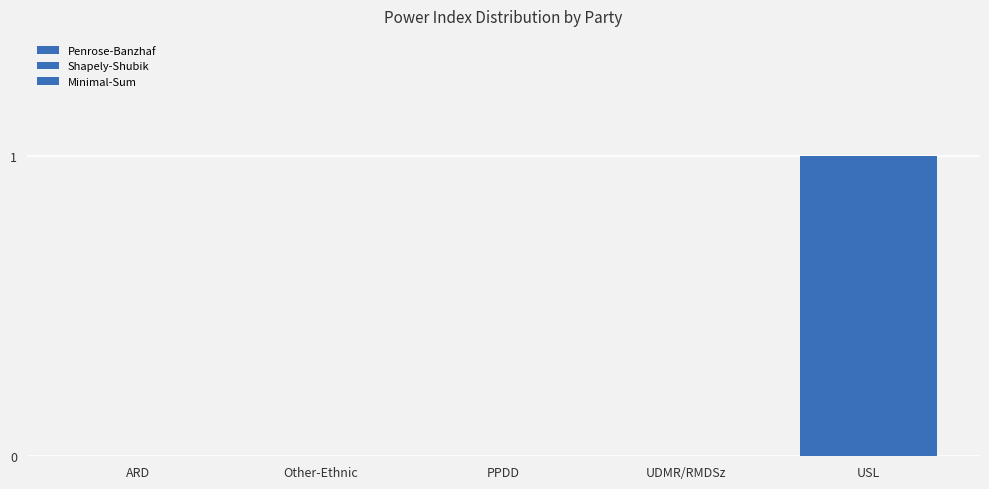

At which category is the sum across all series the highest?

USL